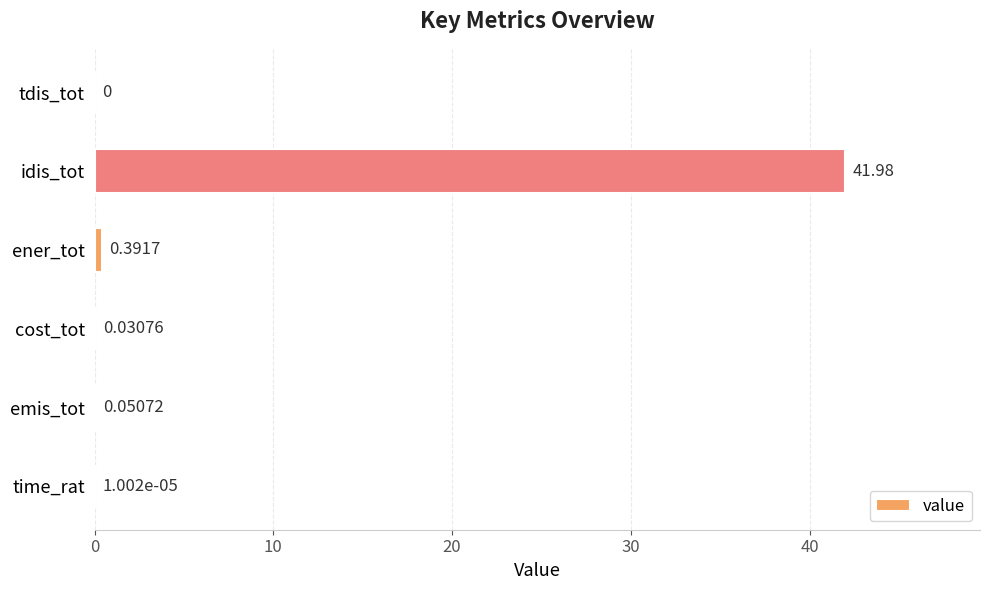

Count the number of data series in this chart.

1